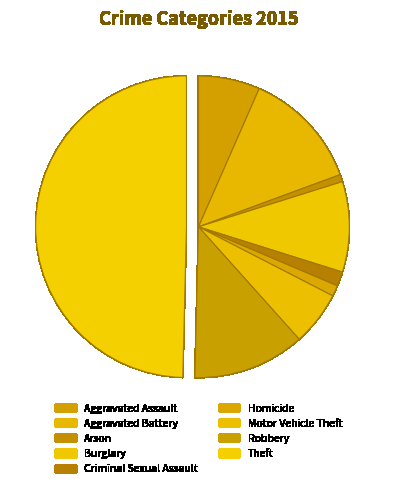

To the nearest percent, what is the difference between the largest and smallest slice percentages?

49%